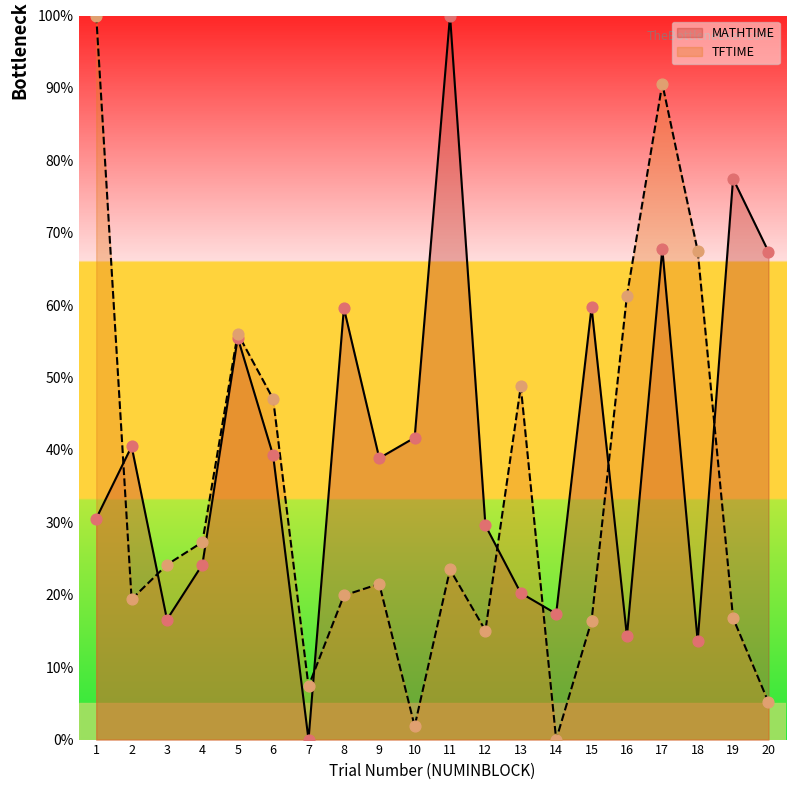

What is the total value across all series at 4?

51.4